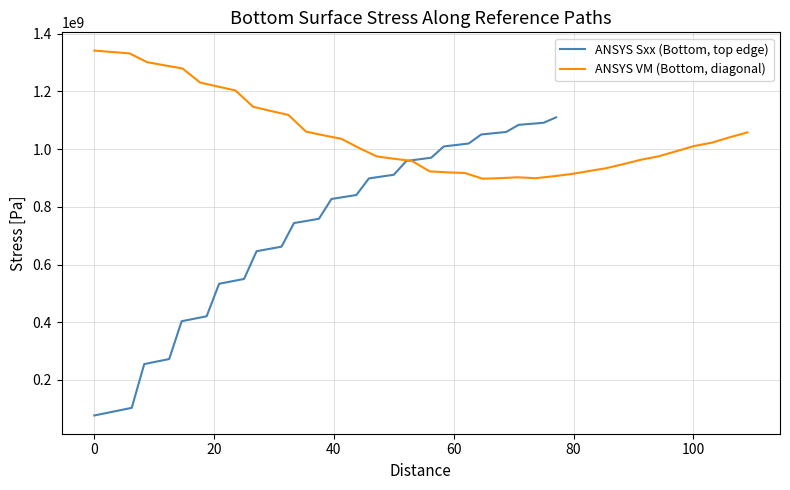

At how many categories does at least one series exceed 1294048911?

4